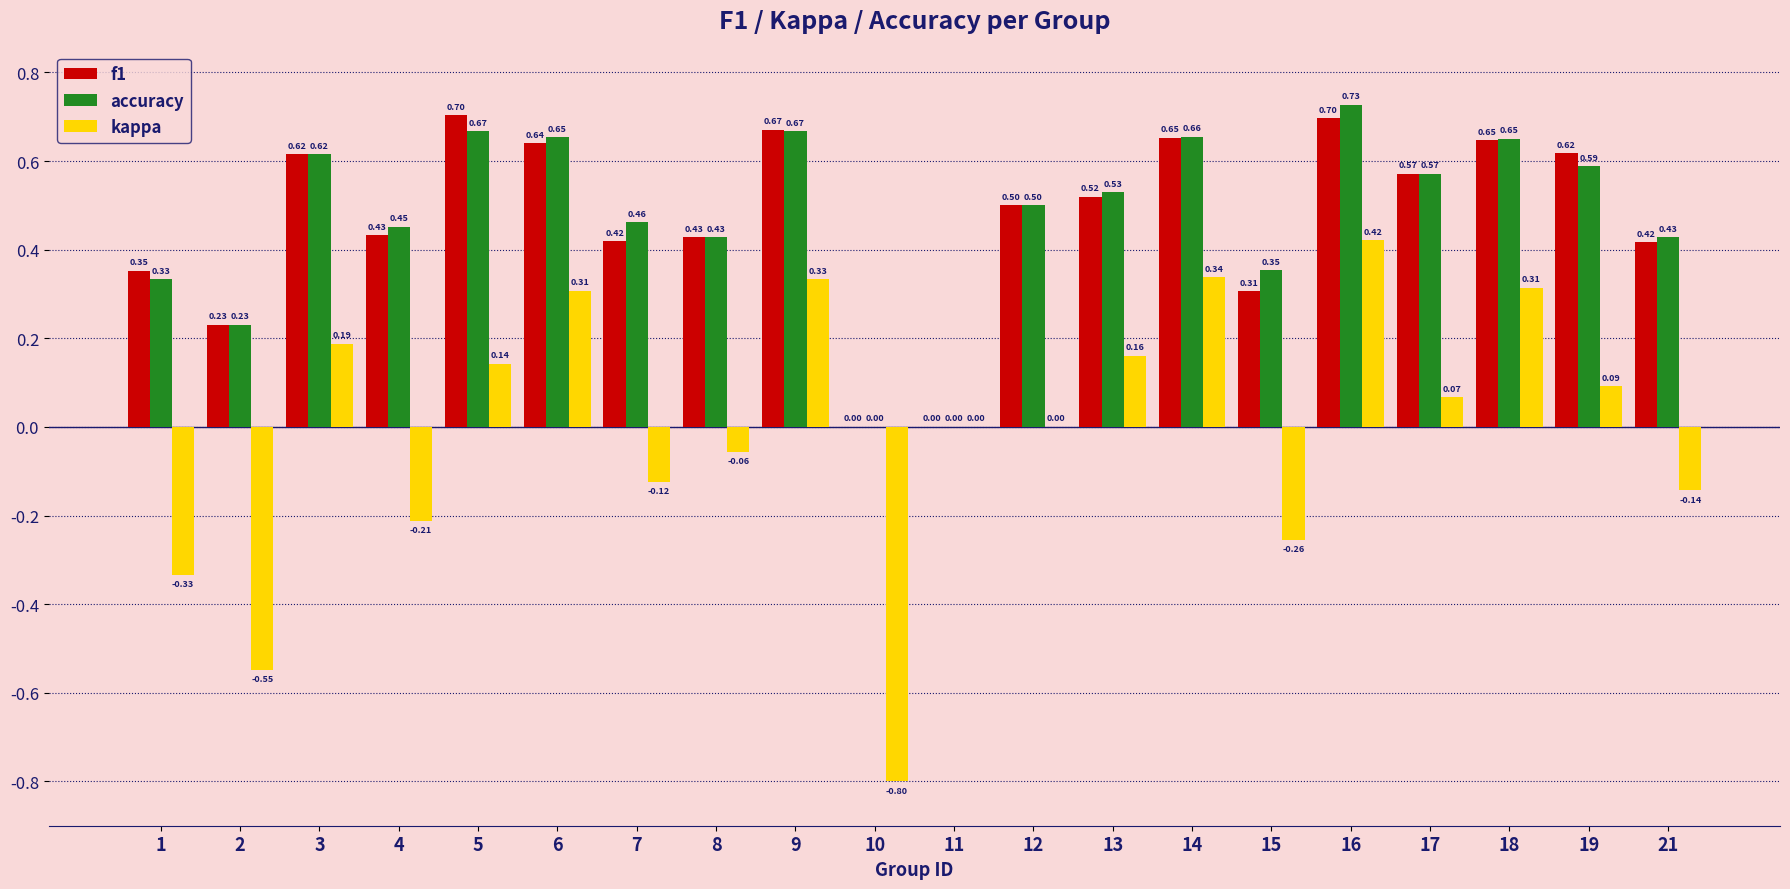

Which series has the largest total across all categories?

accuracy